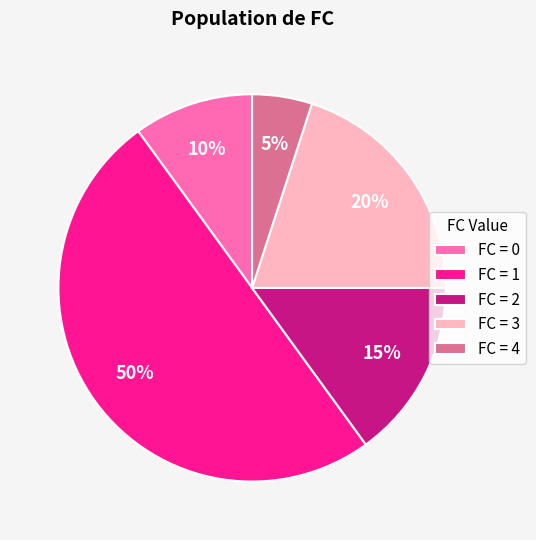

To the nearest percent, what is the difference between the largest and smallest slice percentages?

45%